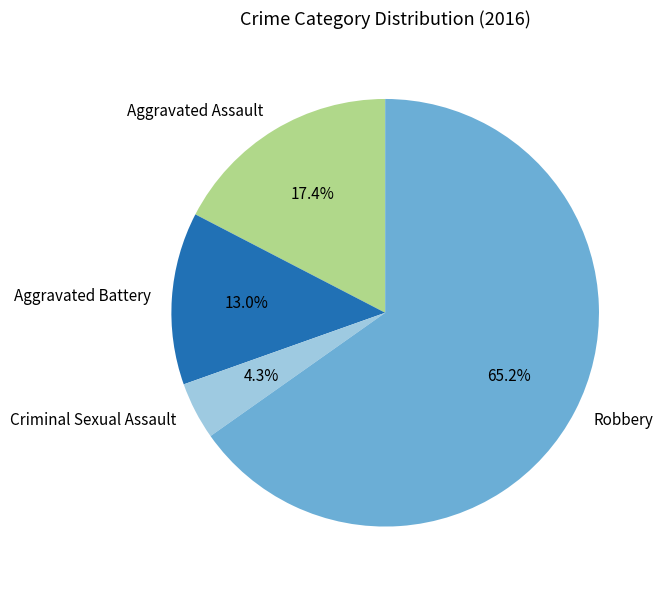

To the nearest percent, what is the average slice percentage?

25%